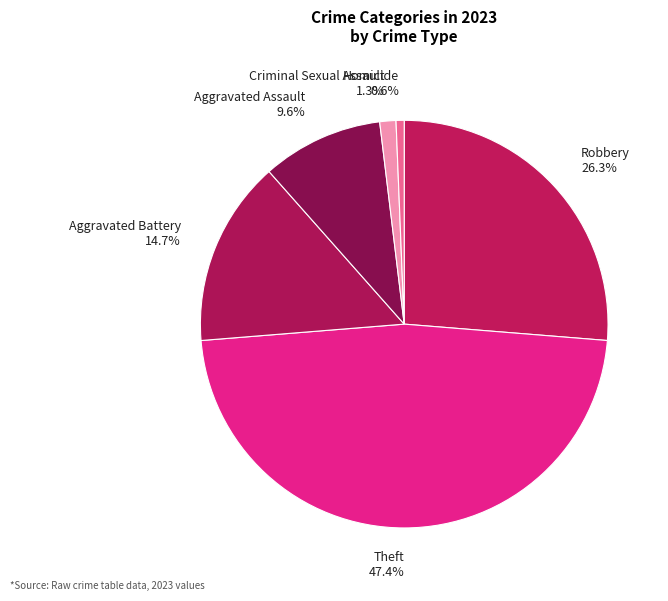

Which slice is the smallest?

Homicide